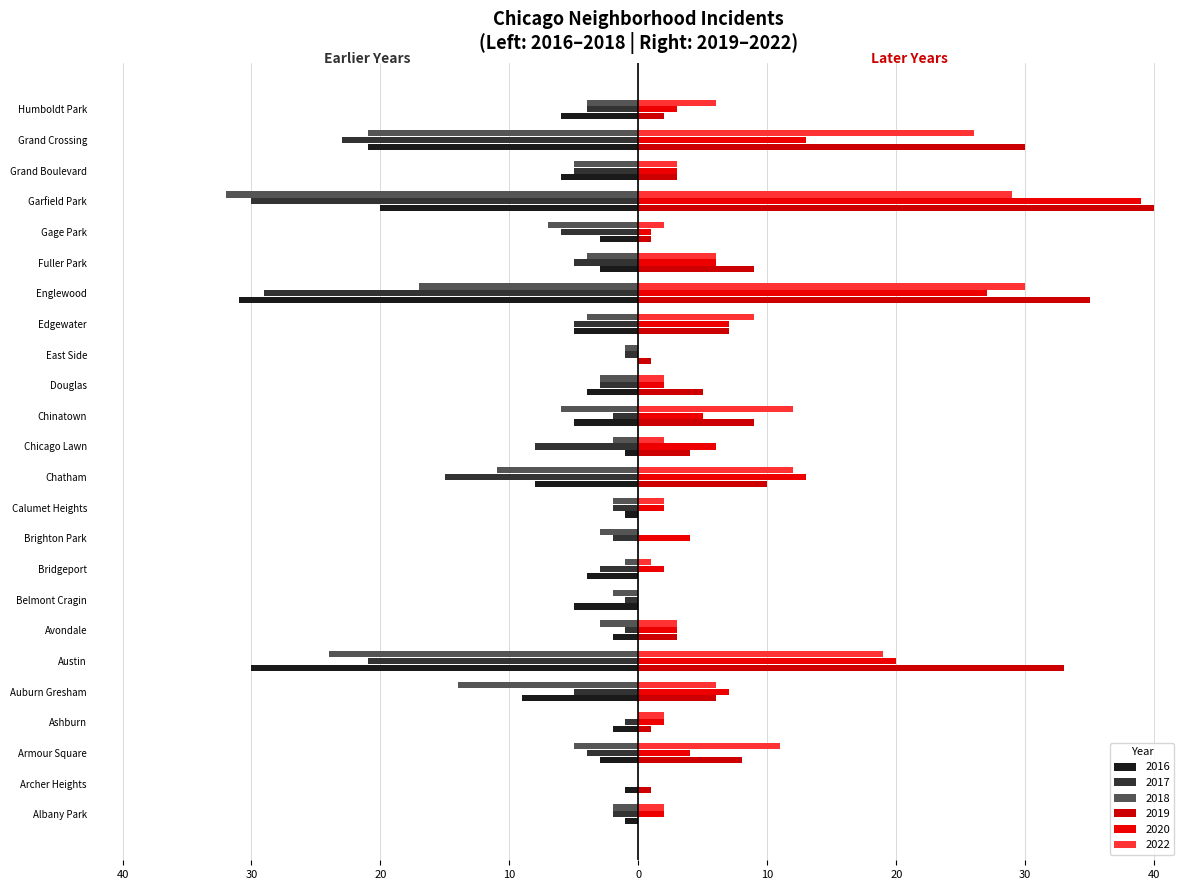

Which category has the lowest value in the 2016 series?

Englewood